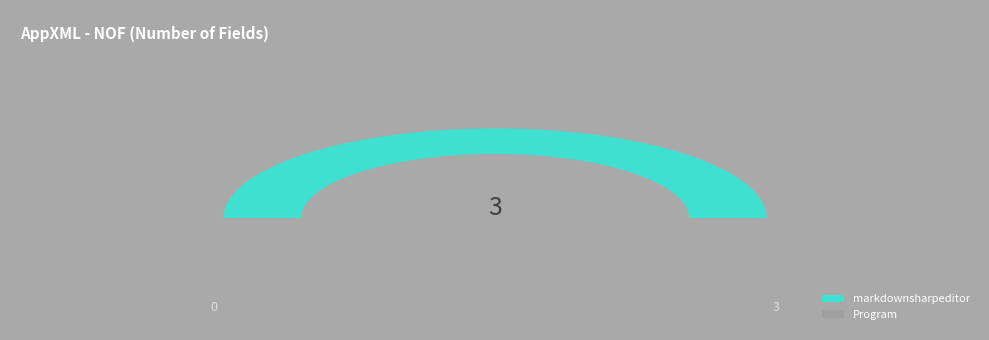

Combined, do Program and markdownsharpeditor account for over 50%?

Yes